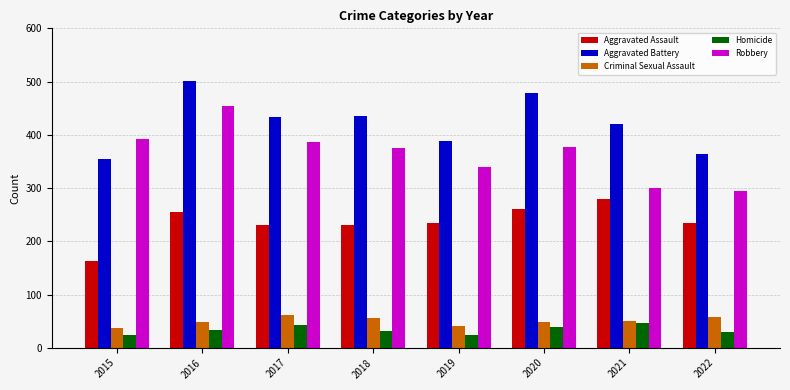

How many groups of bars are there?

8